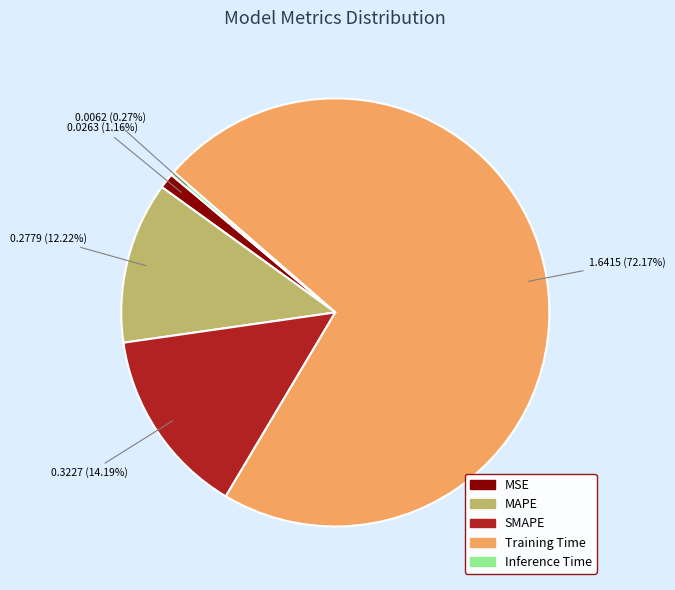

What is the majority slice?

Training Time